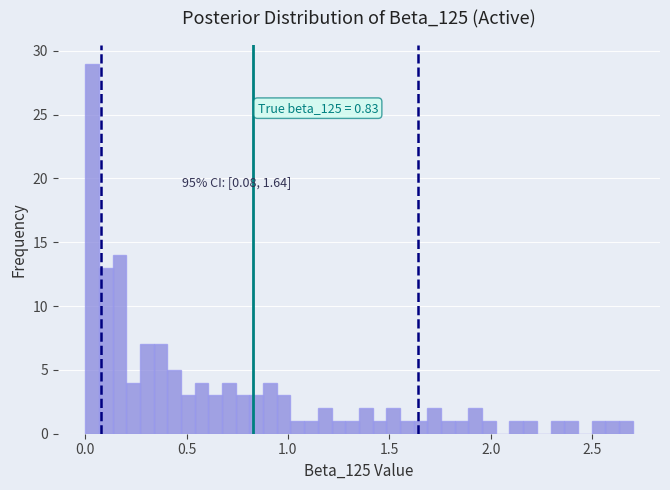

Around what value on the x-axis is the tallest bar? Give the approximate position of its centre, as read against the axis.

0.05